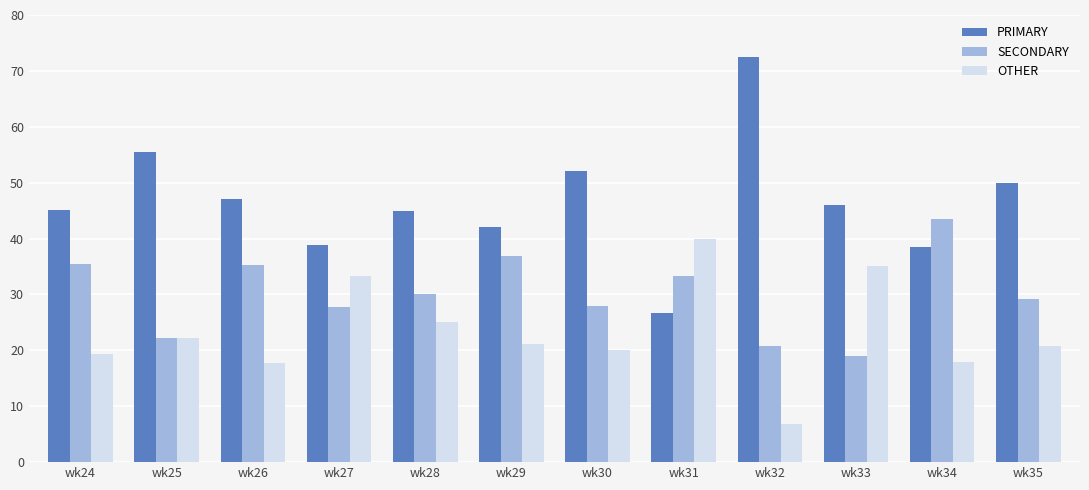

Which series changed the most between wk30 and wk33?

OTHER